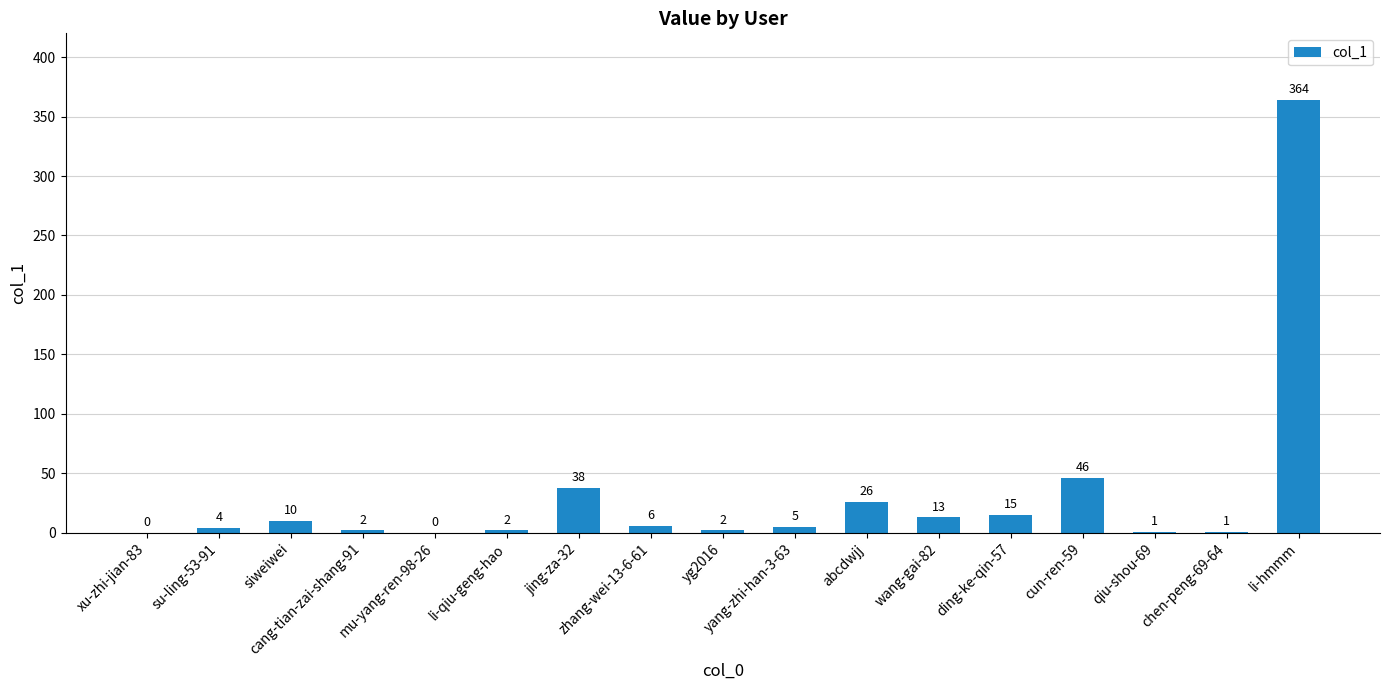

How many data points does each series have?

17